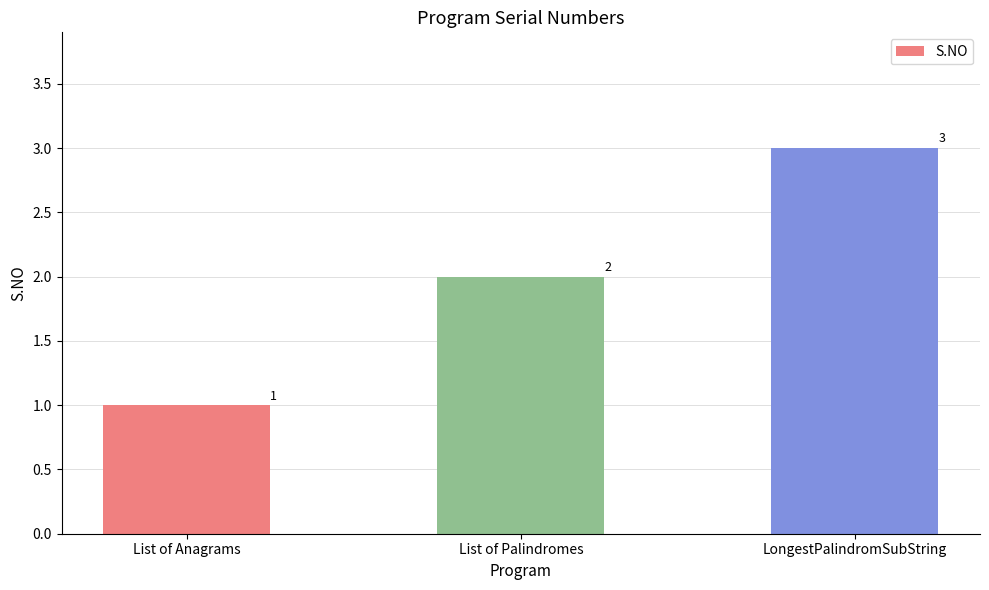

Rank the categories by value from lowest to highest.

List of Anagrams, List of Palindromes, LongestPalindromSubString